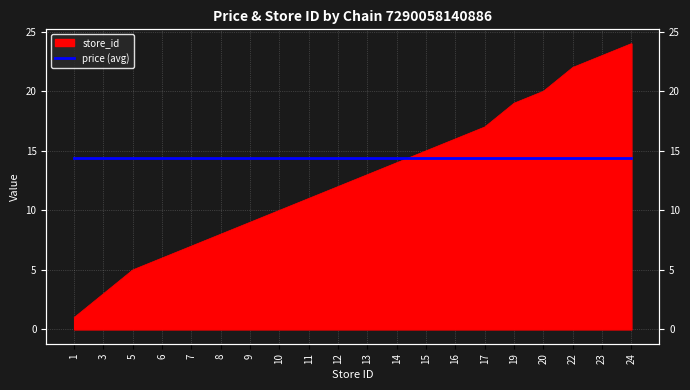

Rank the categories by value from lowest to highest.

1, 3, 5, 6, 7, 8, 9, 10, 11, 12, 13, 14, 15, 16, 17, 19, 20, 22, 23, 24